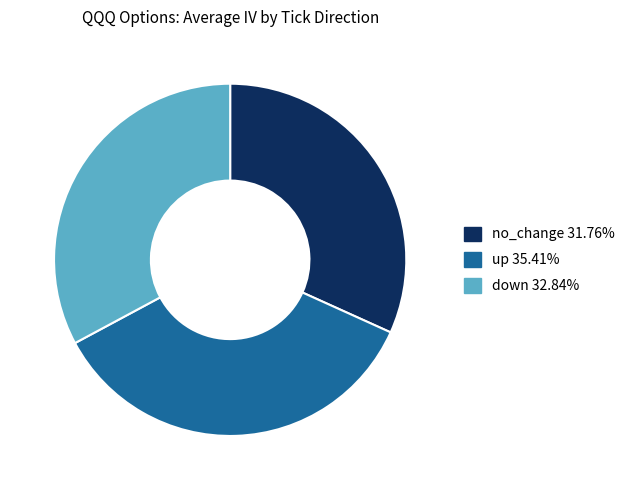

Does any single category account for the majority?

No